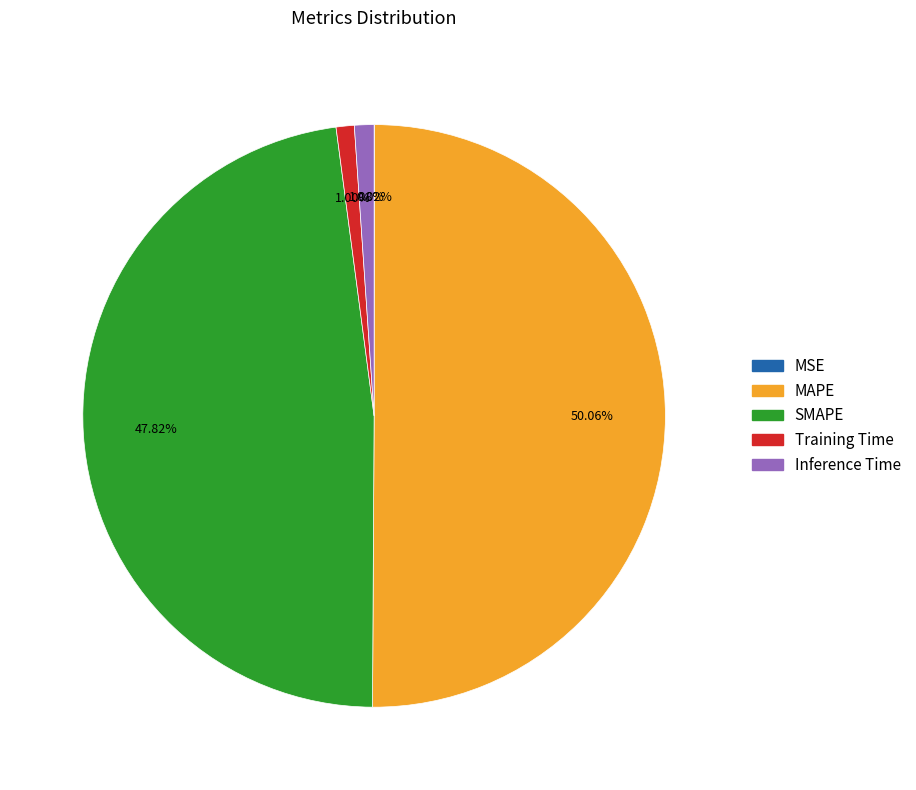

Is it true that Inference Time is 1% of the pie?

True